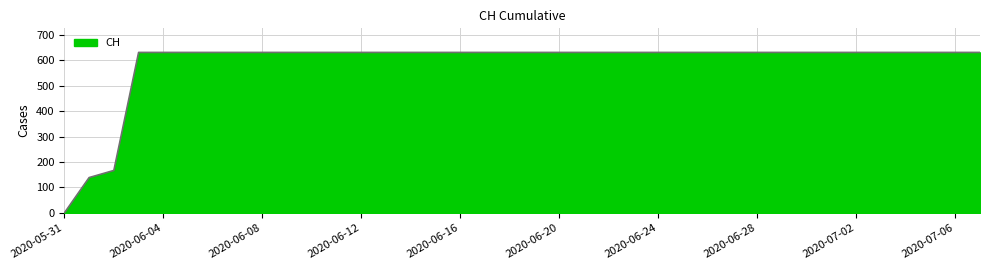

What is the difference between the maximum and minimum values?

631